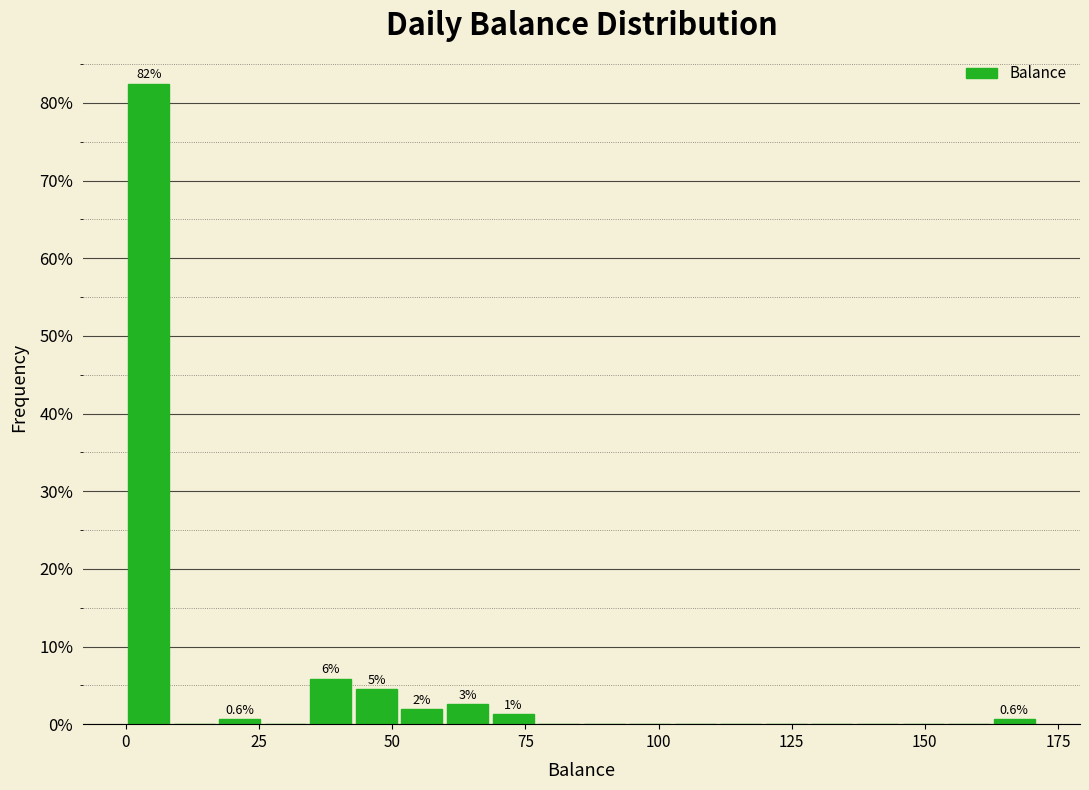

Read against the x-axis, roughly where is the centre of the tallest bar?

5